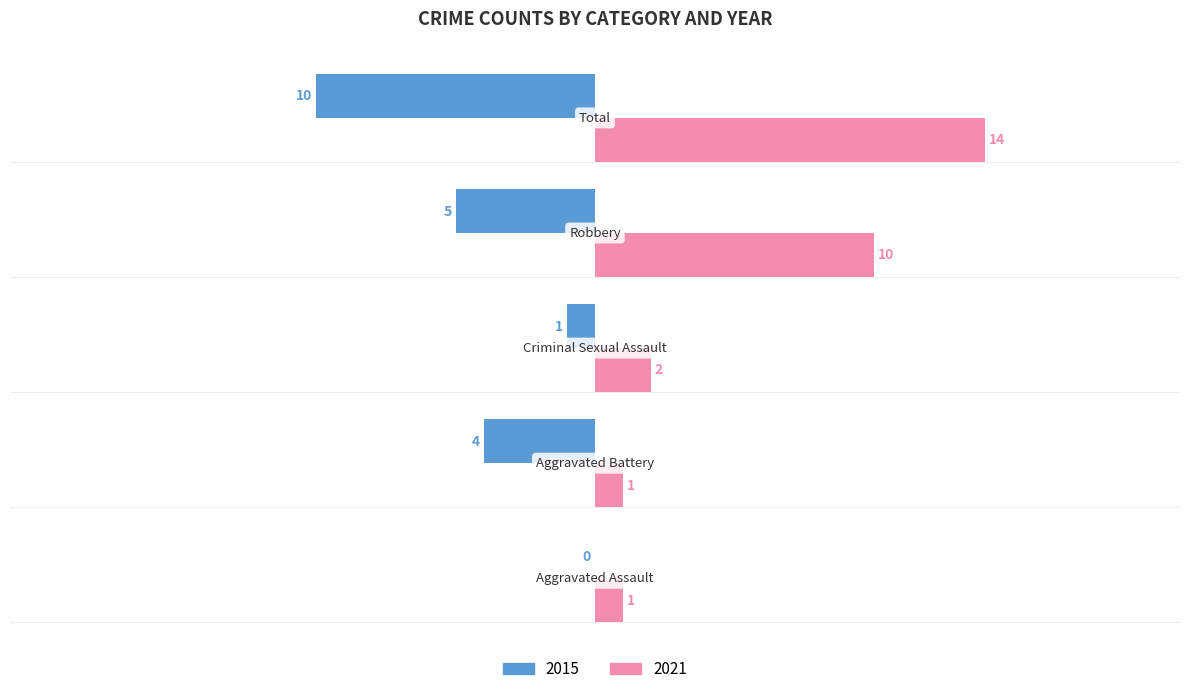

Which series has the largest total across all categories?

2021